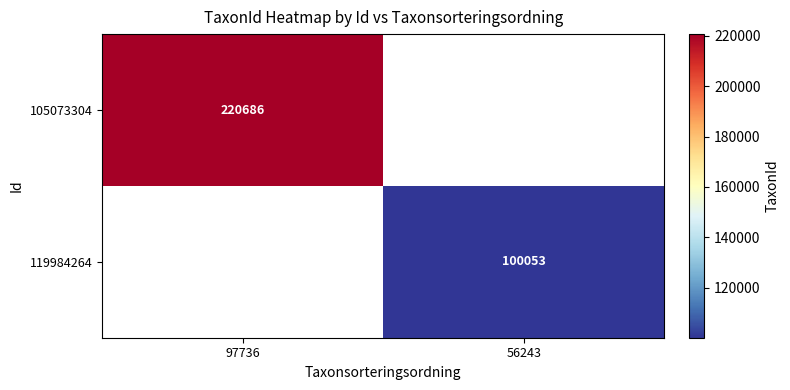

The 119984264 series shows 100053 at 56243. True or false?

True